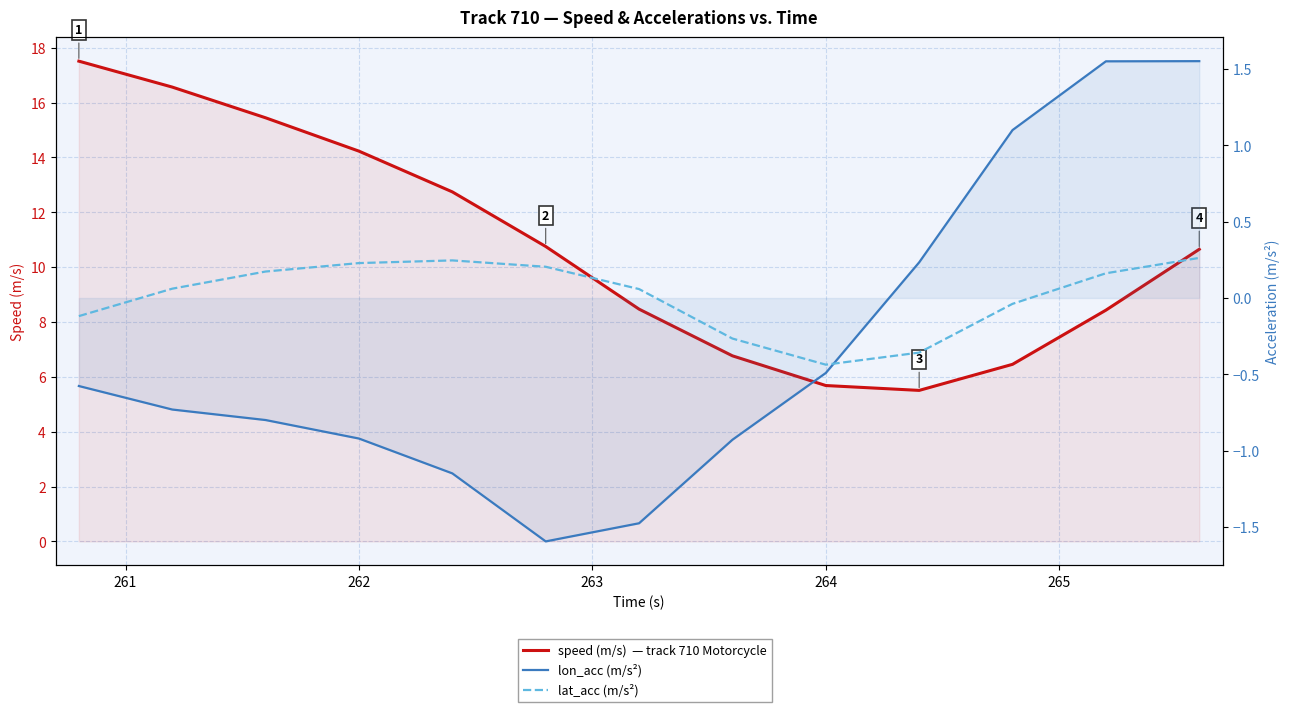

Is it true that lat_acc (m/s²) equals 0.2 at 262?

True